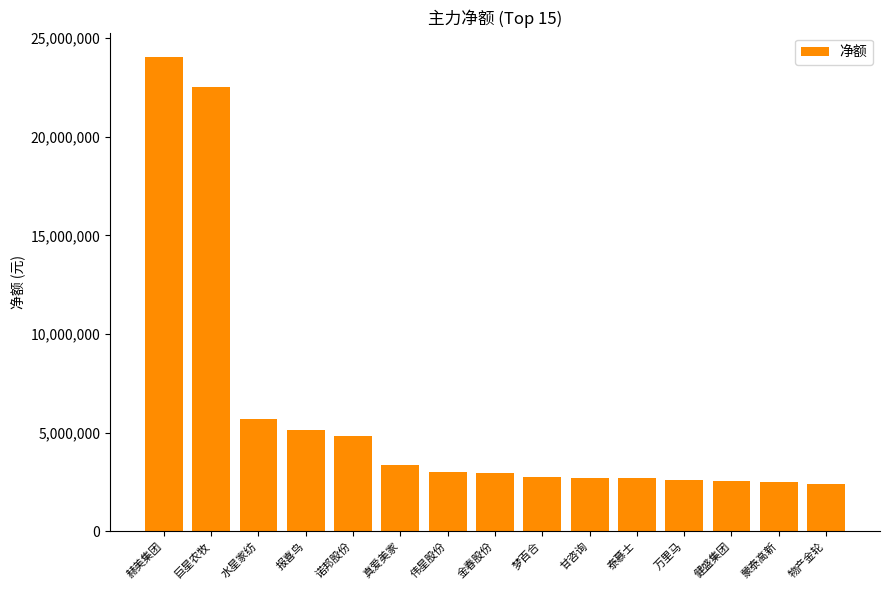

At which label is the value closest to 13216554?

水星家纺